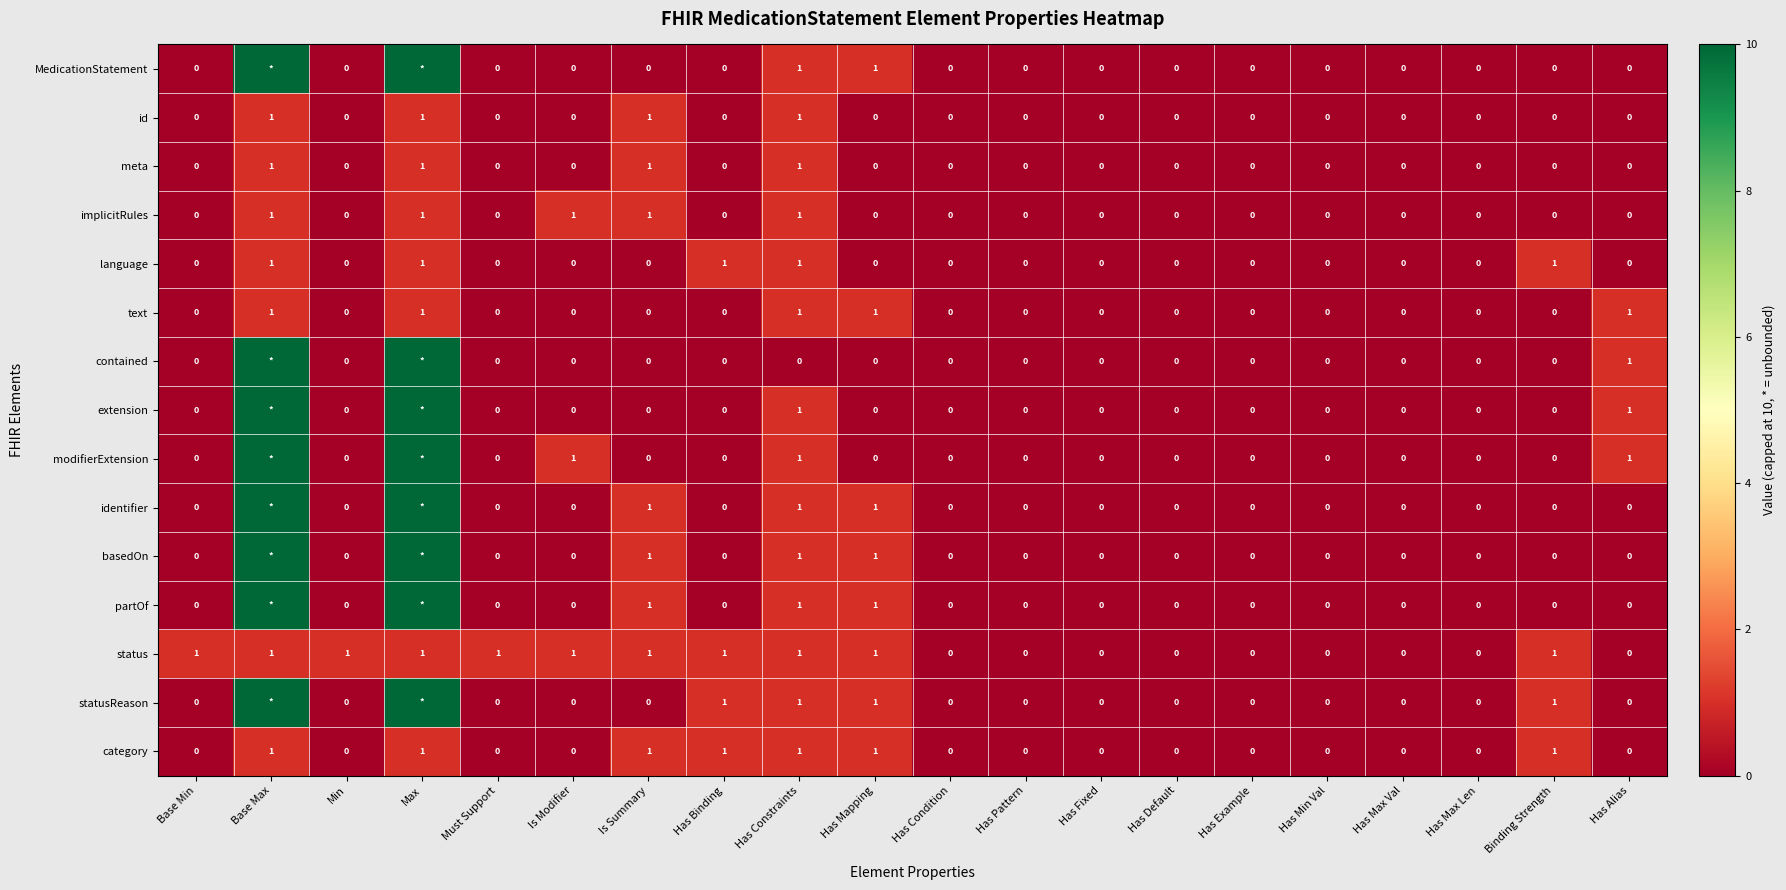

Is it true that implicitRules equals 0 at Binding Strength?

True